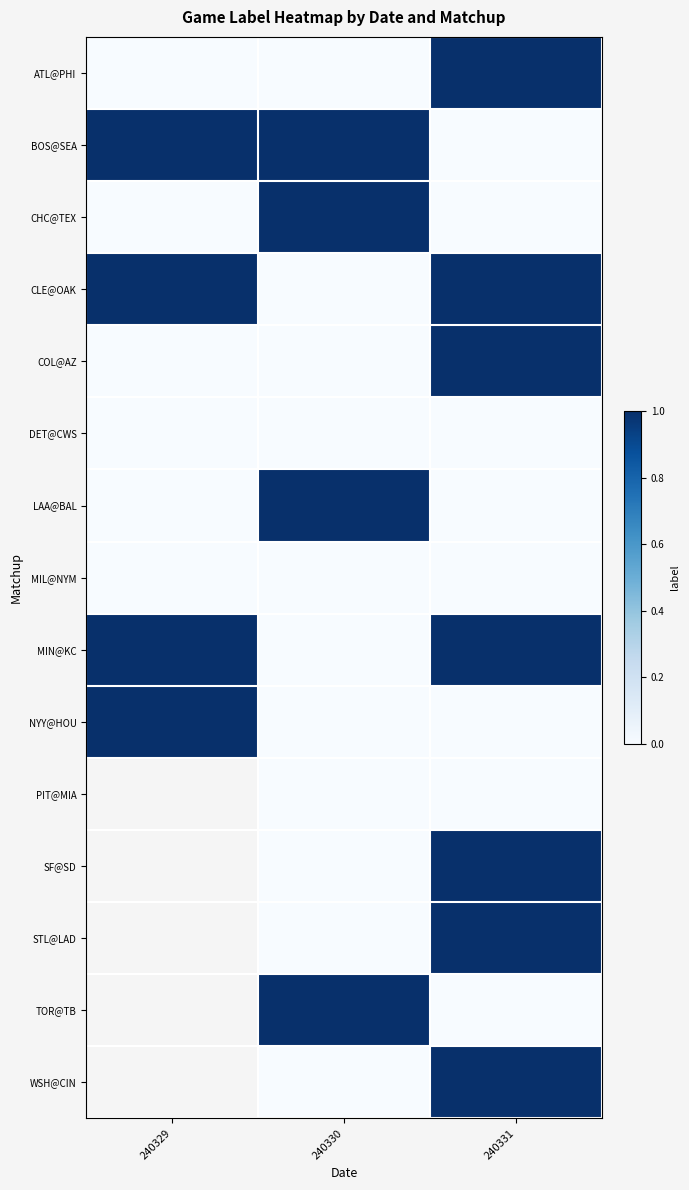

What is the spread (max minus min) of values at 240330?

1.0